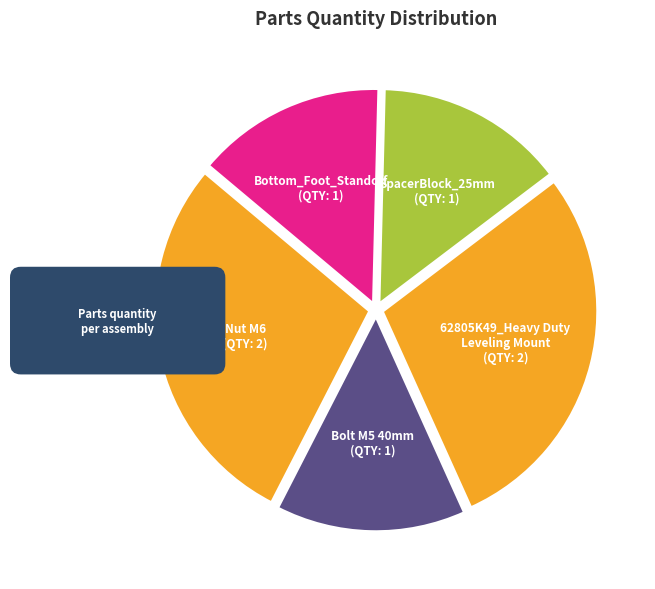

To the nearest percent, what portion does Nut M6 represent?

29%